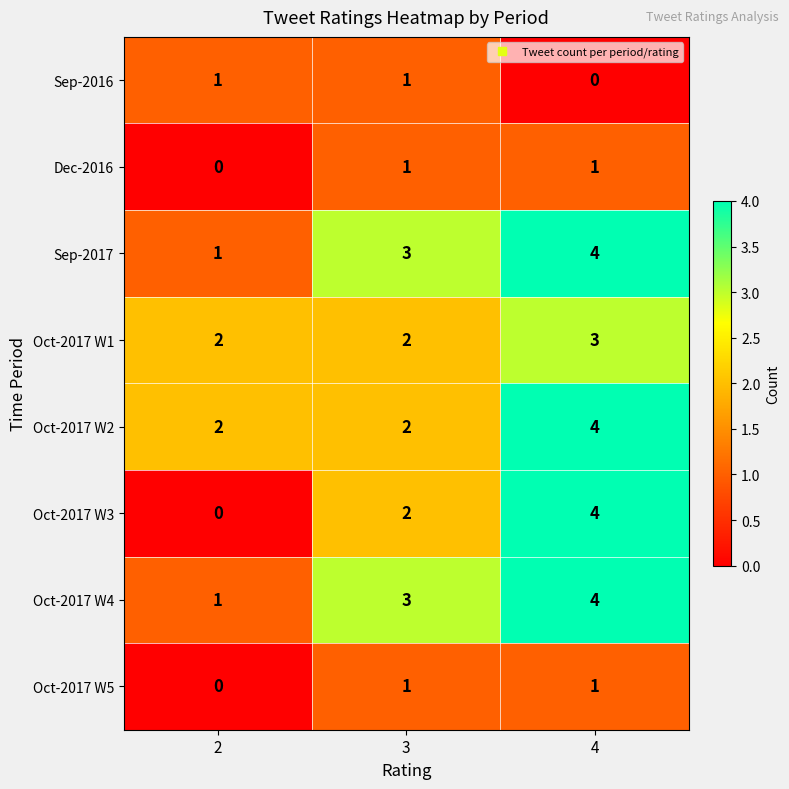

Is the value of Oct-2017 W2 at 2 greater than the value of Dec-2016 at 2?

Yes